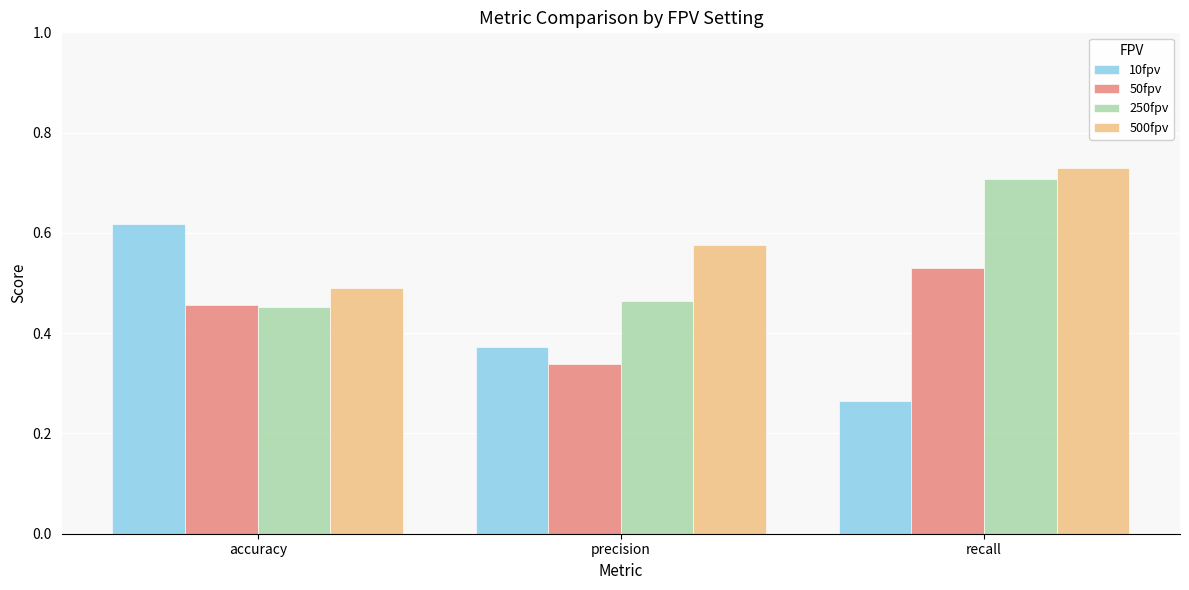

Between accuracy and recall, which series saw the biggest shift?

10fpv